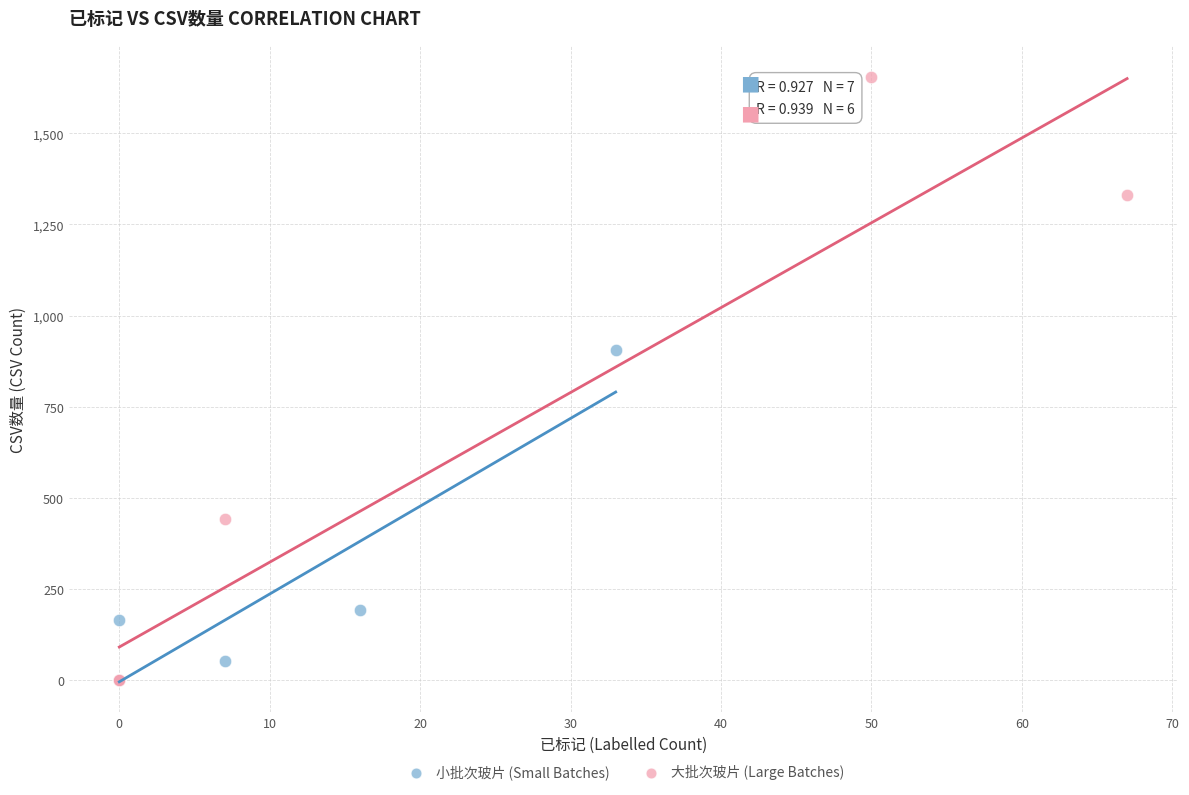

What are all the series names shown in the legend?

小批次玻片 (Small Batches), 大批次玻片 (Large Batches)